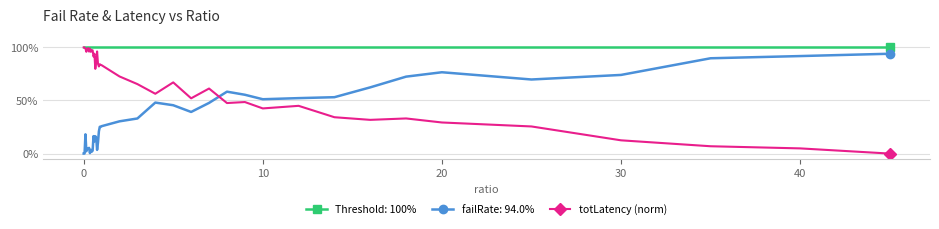

Does the chart display data point markers on the line(s)?

Yes